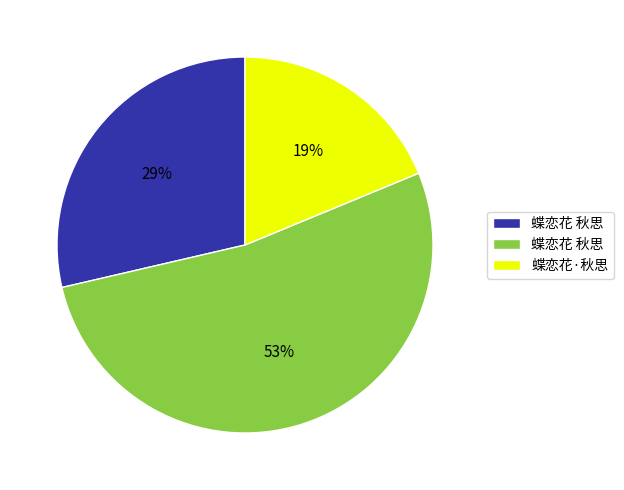

To the nearest percent, what is the difference between the largest and smallest slice percentages?

34%